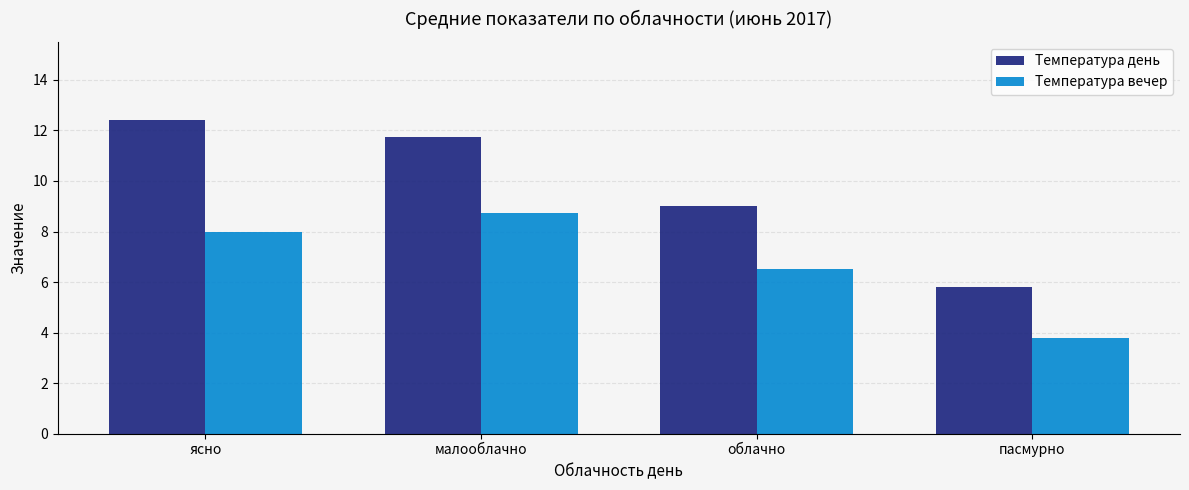

Rank the series by their average value, from lowest to highest.

Температура вечер, Температура день